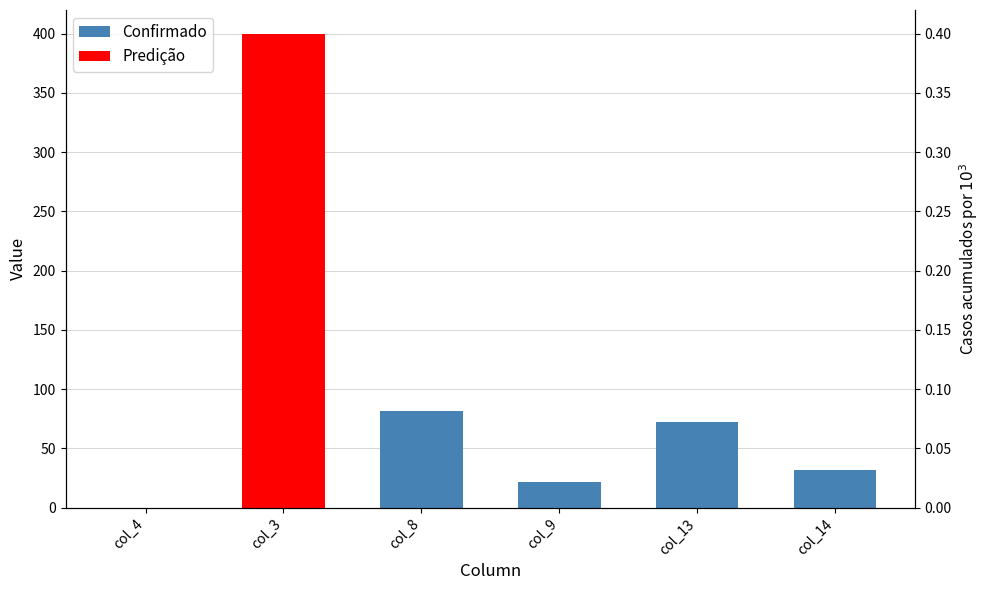

Reading left to right, list all the values displayed in this chart.

Confirmado: col_4=0.0	col_3=0.0	col_8=82.0	col_9=22.0	col_13=72.0	col_14=32.0
Predição: col_4=0.0	col_3=400.0	col_8=0.0	col_9=0.0	col_13=0.0	col_14=0.0